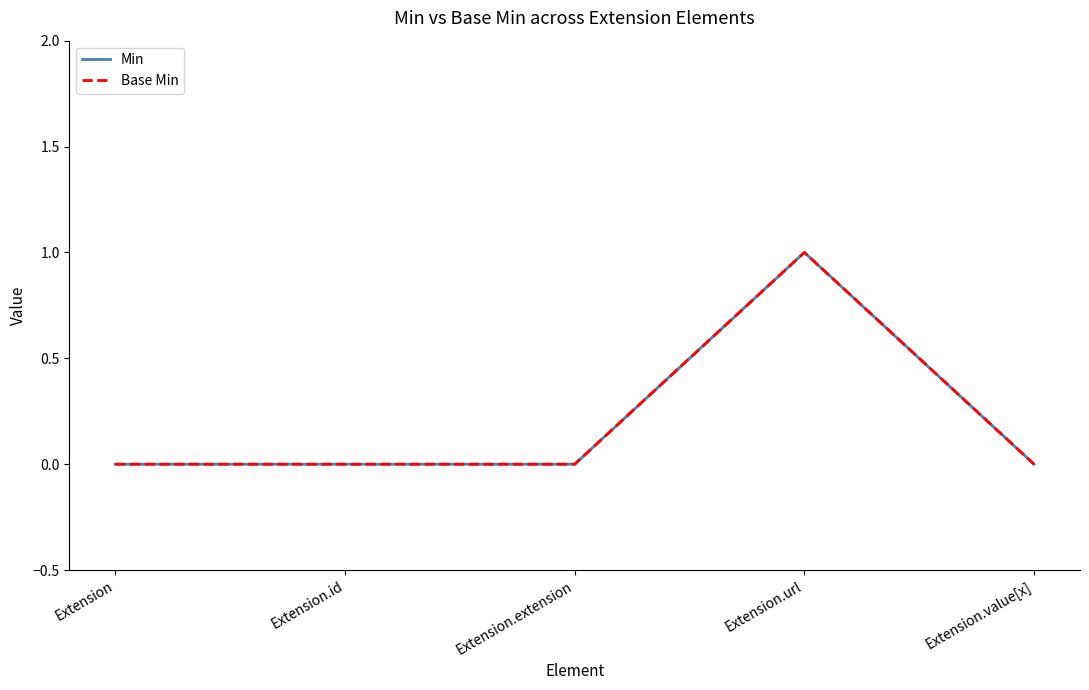

What is the maximum value for Min?

1